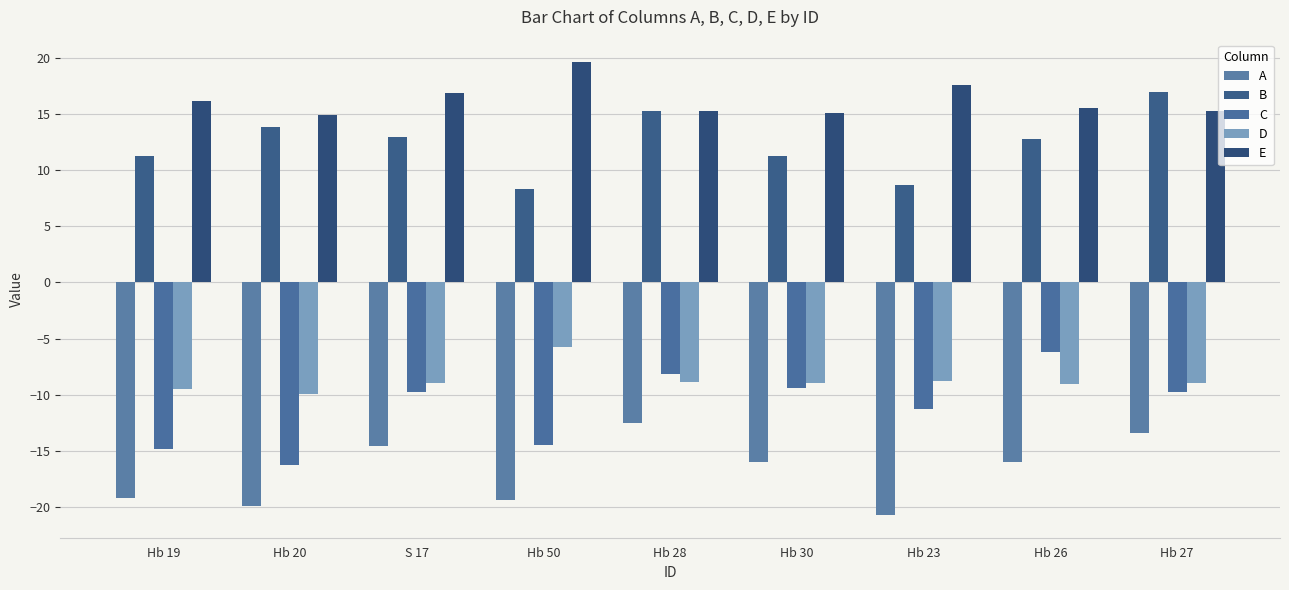

The value of A at Hb 30 is -16.0. True or false?

True